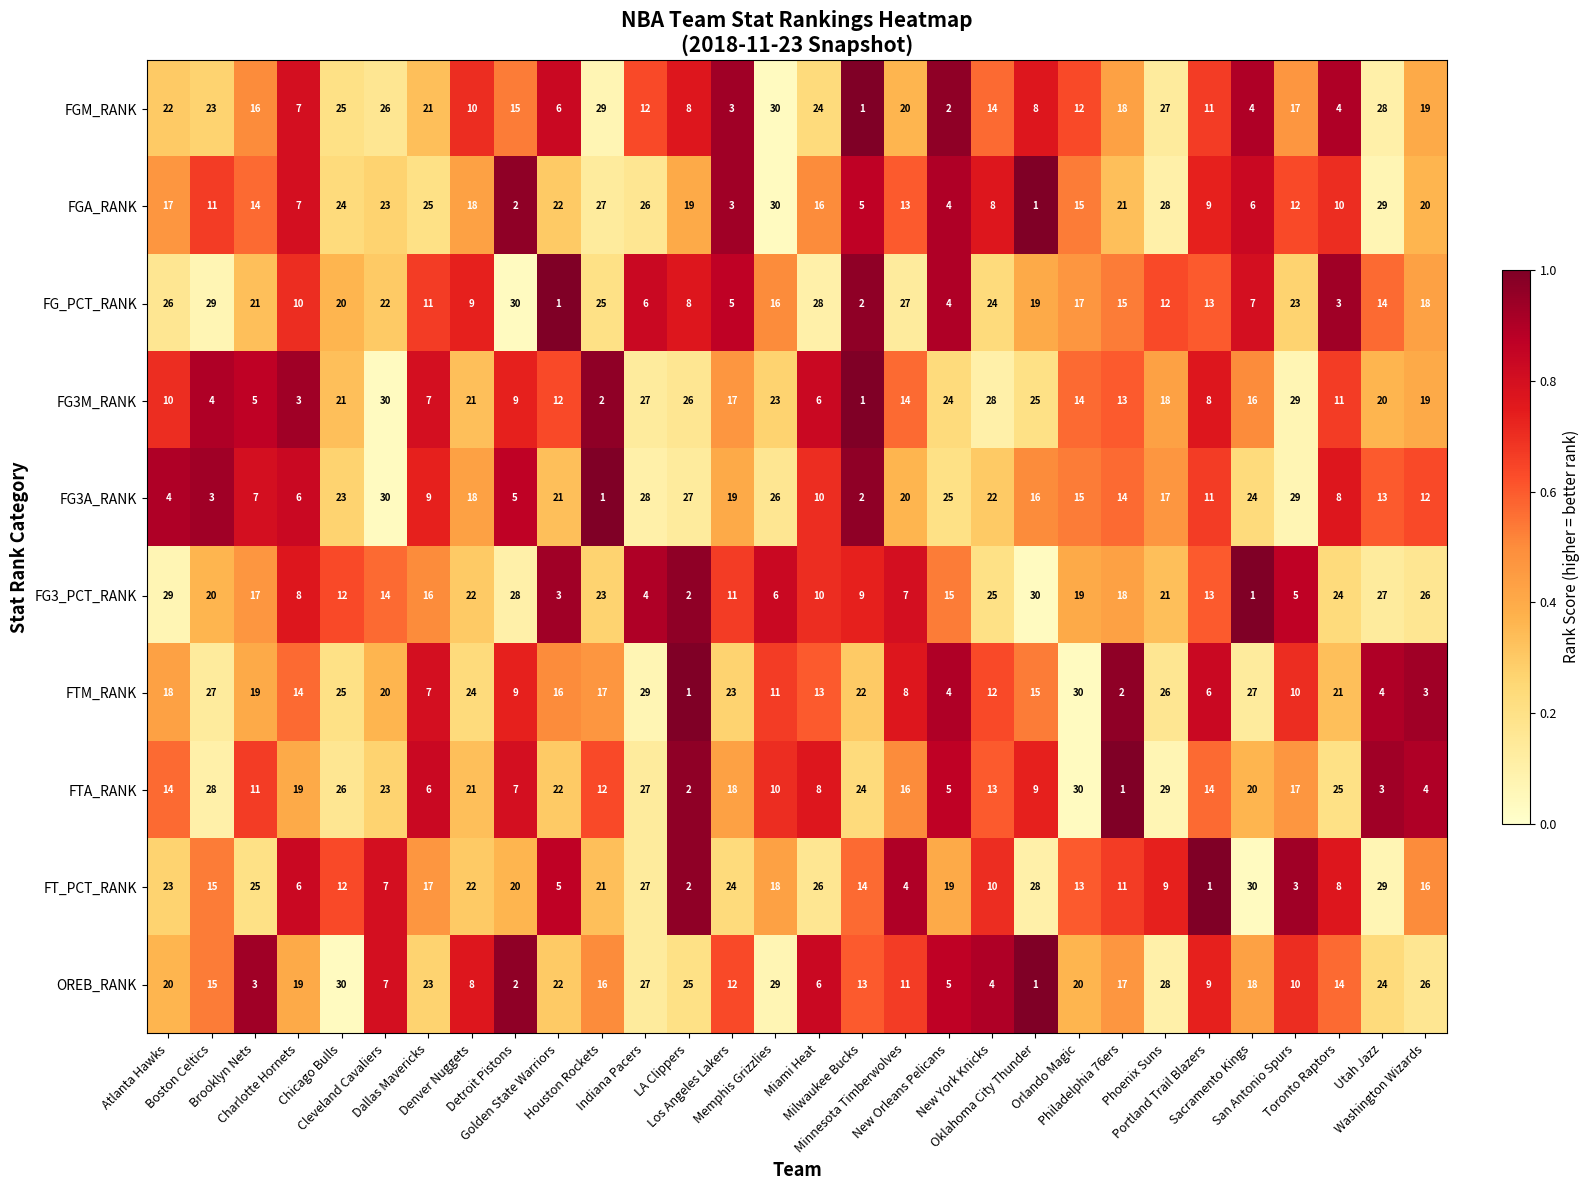

What is the average value of the FTM_RANK series?

15